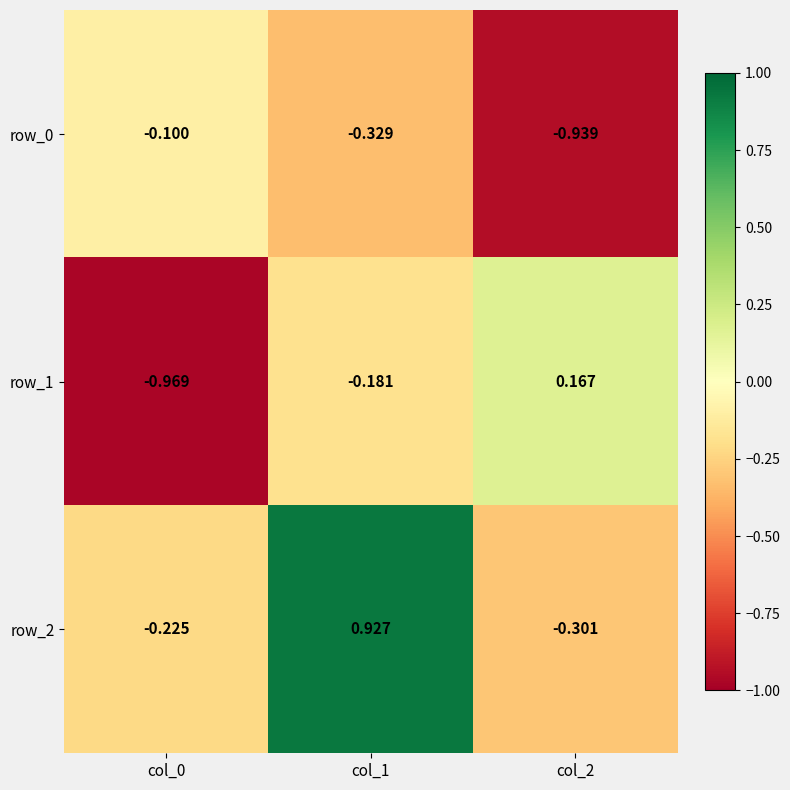

The row_1 series shows 0.2 at col_2. True or false?

True